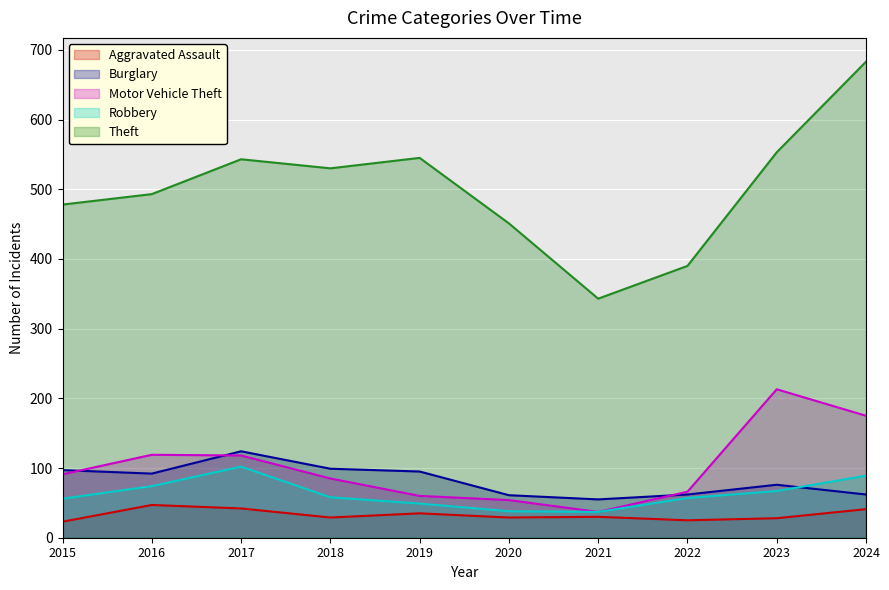

What is the total value across all series at 2020?

633